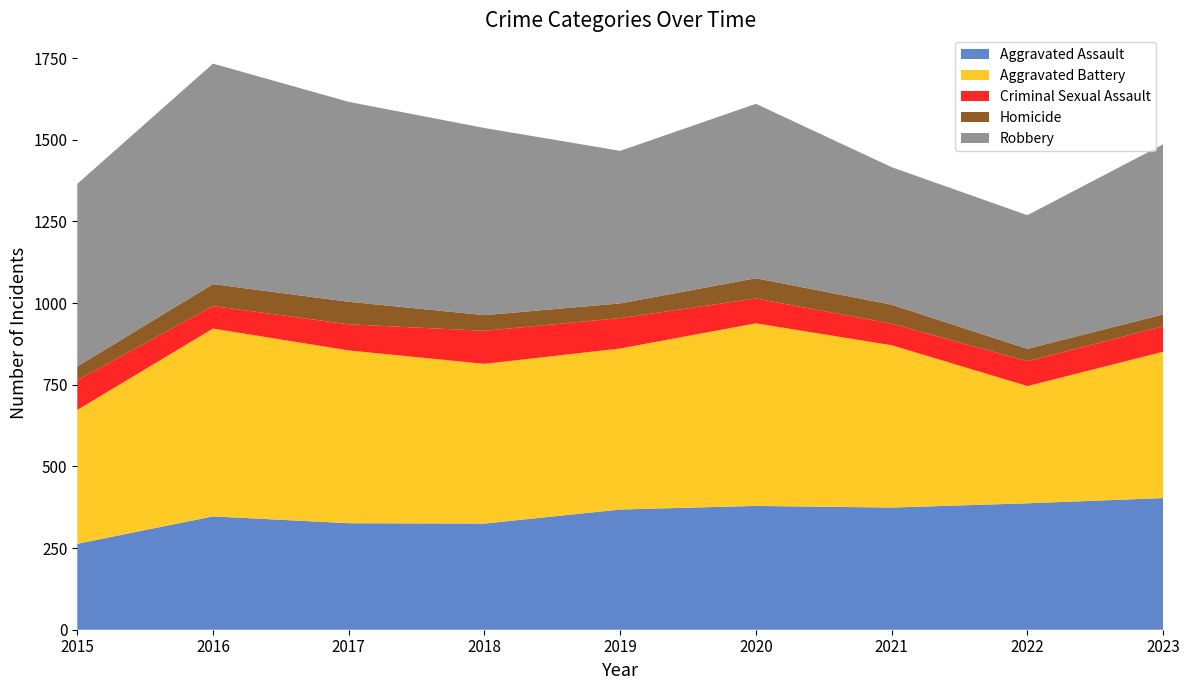

Reading left to right, list all the values displayed in this chart.

Aggravated Assault: 2015=263	2016=347	2017=326	2018=325	2019=368	2020=379	2021=374	2022=387	2023=403
Aggravated Battery: 2015=410	2016=575	2017=529	2018=489	2019=493	2020=559	2021=497	2022=359	2023=448
Criminal Sexual Assault: 2015=91	2016=69	2017=80	2018=101	2019=93	2020=76	2021=66	2022=76	2023=78
Homicide: 2015=42	2016=67	2017=69	2018=48	2019=45	2020=62	2021=58	2022=38	2023=36
Robbery: 2015=559	2016=675	2017=612	2018=573	2019=467	2020=534	2021=421	2022=409	2023=521